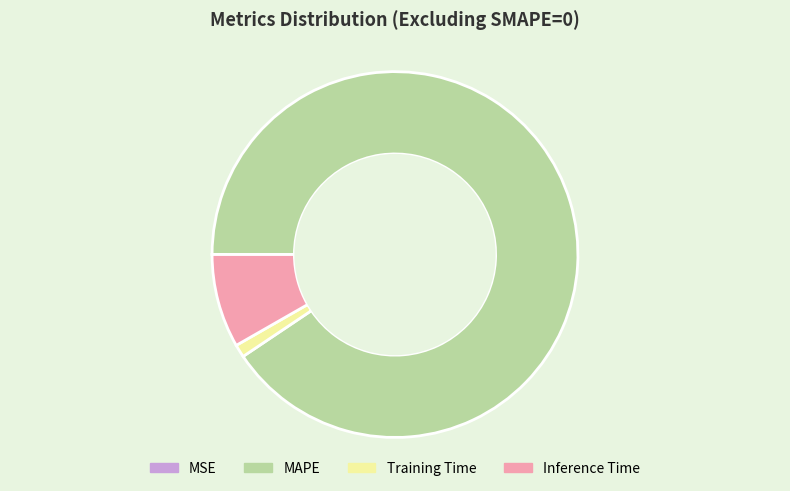

The MAPE slice represents 91% of the pie. True or false?

True